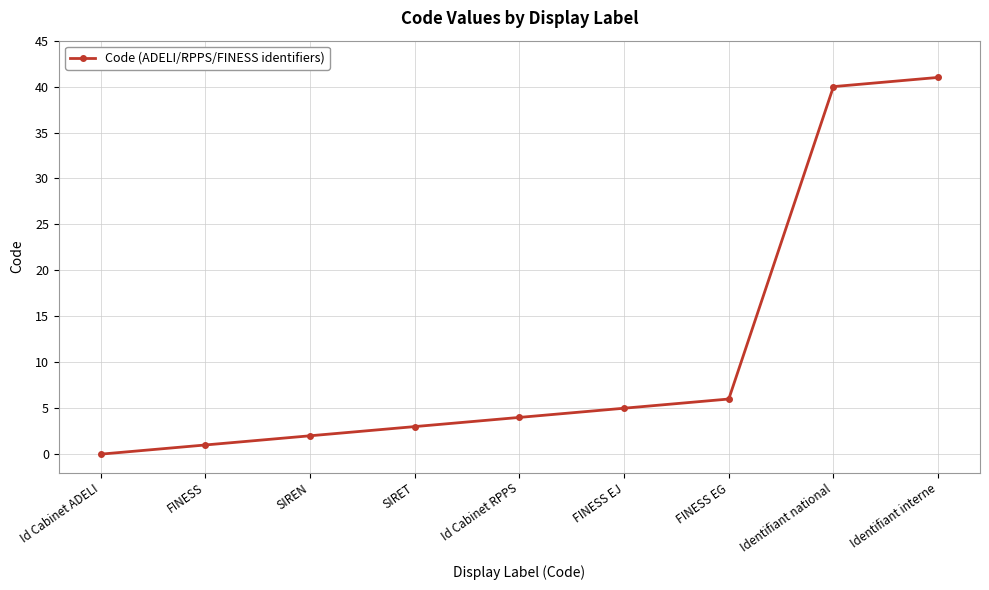

True or false: there are more than 2 points higher than both neighbors.

False